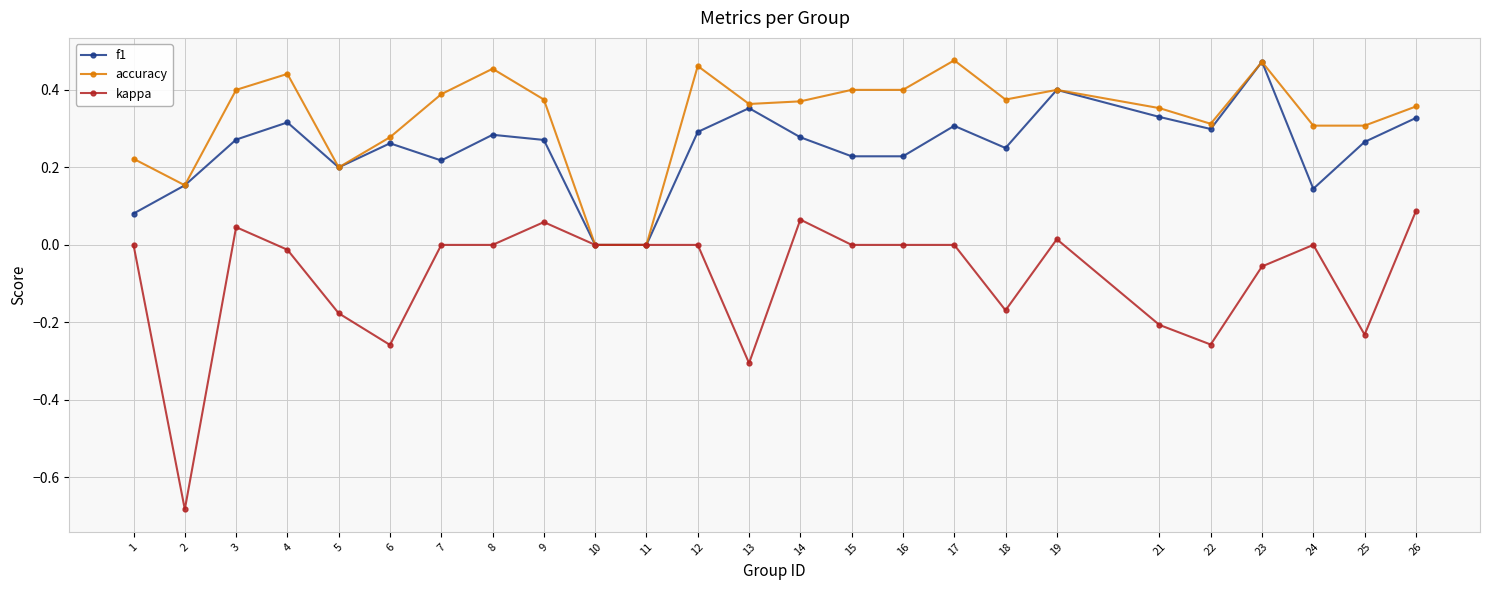

Which series has the largest range (max minus min)?

kappa